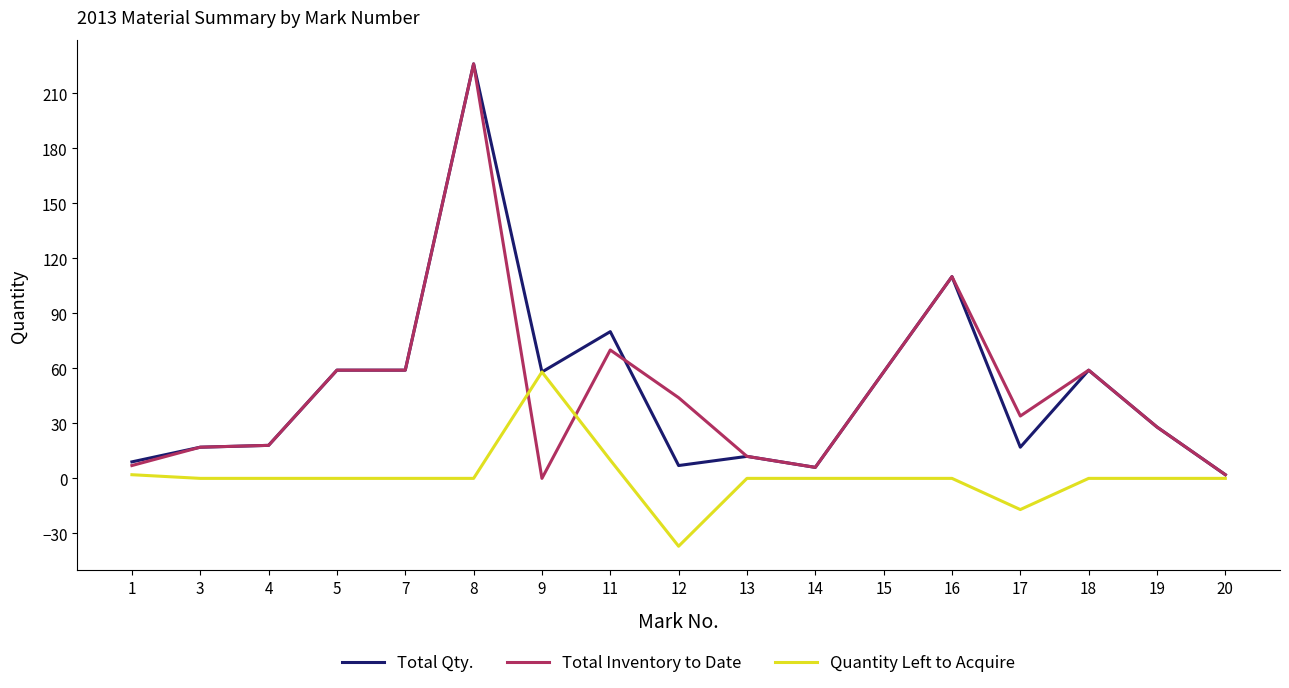

Is the value of Quantity Left to Acquire at 3 greater than the value of Total Inventory to Date at 11?

No